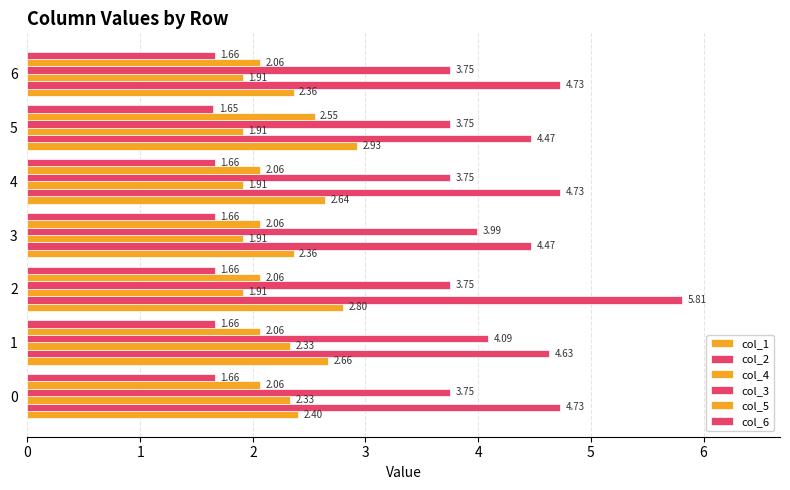

The col_3 series shows 1.0 at 5. True or false?

False